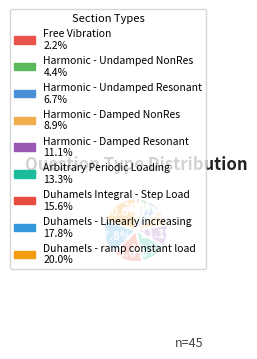

Is Harmonic - Undamped NonRes the majority of the pie?

No